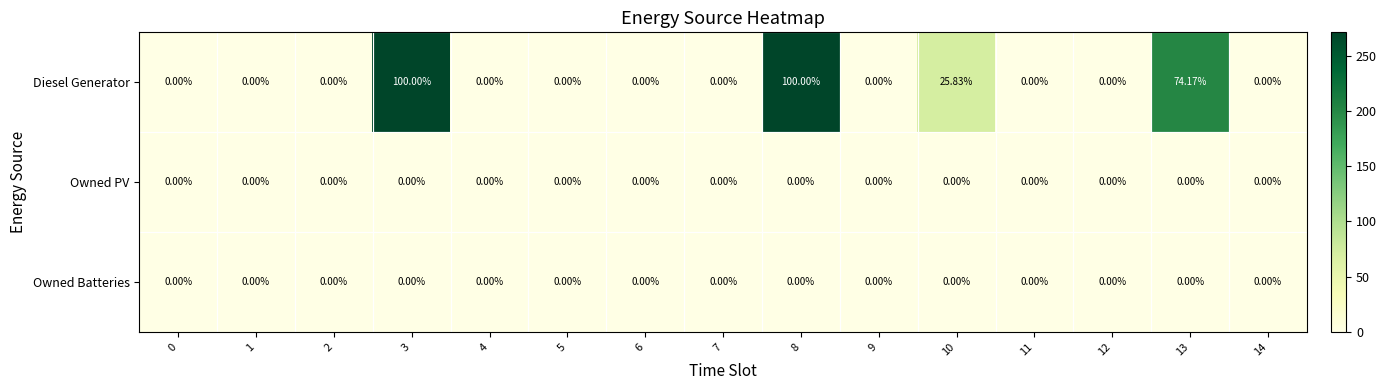

Which series has the widest spread of values?

Diesel Generator